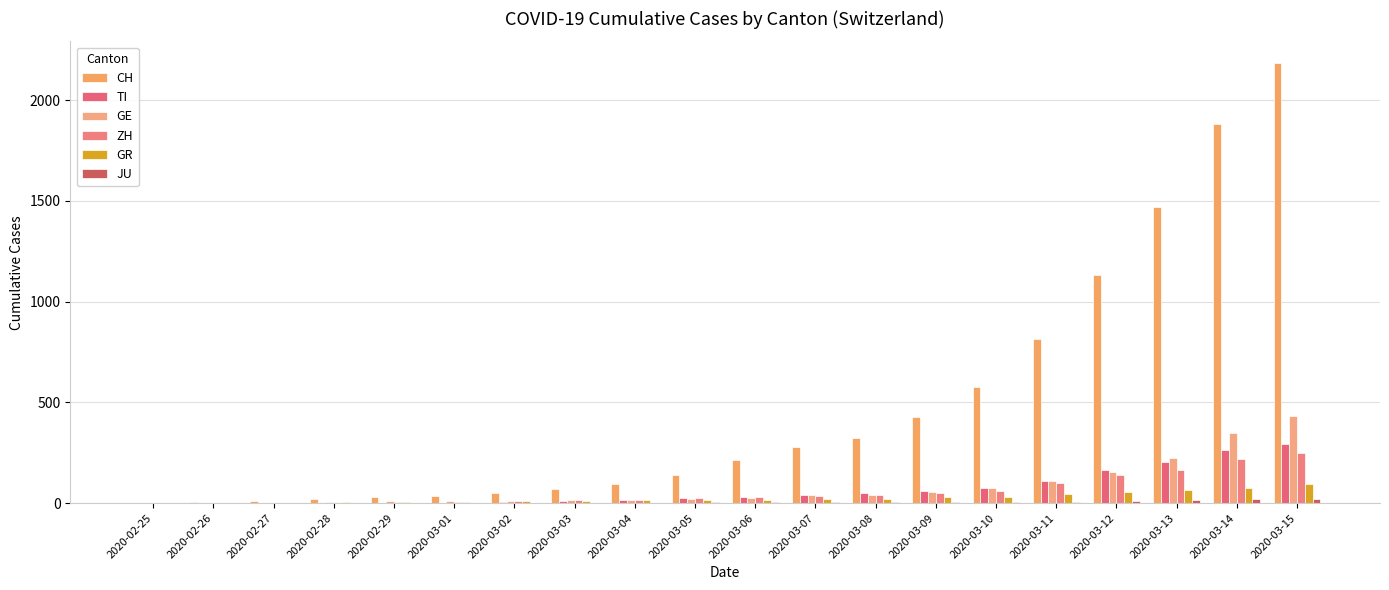

Reading left to right, transcribe all the data shown in this chart.

CH: 2020-02-25=0	2020-02-26=4	2020-02-27=8	2020-02-28=20	2020-02-29=30	2020-03-01=36	2020-03-02=50	2020-03-03=70	2020-03-04=97	2020-03-05=141	2020-03-06=216	2020-03-07=278	2020-03-08=325	2020-03-09=426	2020-03-10=577	2020-03-11=817	2020-03-12=1132	2020-03-13=1472	2020-03-14=1883	2020-03-15=2183
TI: 2020-02-25=0	2020-02-26=1	2020-02-27=1	2020-02-28=1	2020-02-29=2	2020-03-01=2	2020-03-02=4	2020-03-03=8	2020-03-04=13	2020-03-05=25	2020-03-06=28	2020-03-07=41	2020-03-08=49	2020-03-09=61	2020-03-10=75	2020-03-11=108	2020-03-12=163	2020-03-13=206	2020-03-14=265	2020-03-15=293
GE: 2020-02-25=0	2020-02-26=1	2020-02-27=1	2020-02-28=5	2020-02-29=9	2020-03-01=10	2020-03-02=11	2020-03-03=14	2020-03-04=15	2020-03-05=18	2020-03-06=27	2020-03-07=40	2020-03-08=42	2020-03-09=57	2020-03-10=77	2020-03-11=111	2020-03-12=152	2020-03-13=224	2020-03-14=347	2020-03-15=431
ZH: 2020-02-25=0	2020-02-26=0	2020-02-27=2	2020-02-28=2	2020-02-29=6	2020-03-01=7	2020-03-02=10	2020-03-03=13	2020-03-04=15	2020-03-05=23	2020-03-06=29	2020-03-07=34	2020-03-08=40	2020-03-09=49	2020-03-10=62	2020-03-11=101	2020-03-12=140	2020-03-13=163	2020-03-14=218	2020-03-15=250
GR: 2020-02-25=0	2020-02-26=2	2020-02-27=2	2020-02-28=6	2020-02-29=6	2020-03-01=6	2020-03-02=9	2020-03-03=10	2020-03-04=13	2020-03-05=15	2020-03-06=16	2020-03-07=18	2020-03-08=19	2020-03-09=28	2020-03-10=32	2020-03-11=44	2020-03-12=53	2020-03-13=65	2020-03-14=73	2020-03-15=93
JU: 2020-02-25=0	2020-02-26=0	2020-02-27=1	2020-02-28=1	2020-02-29=1	2020-03-01=1	2020-03-02=1	2020-03-03=2	2020-03-04=2	2020-03-05=4	2020-03-06=4	2020-03-07=5	2020-03-08=5	2020-03-09=7	2020-03-10=7	2020-03-11=7	2020-03-12=12	2020-03-13=17	2020-03-14=18	2020-03-15=19